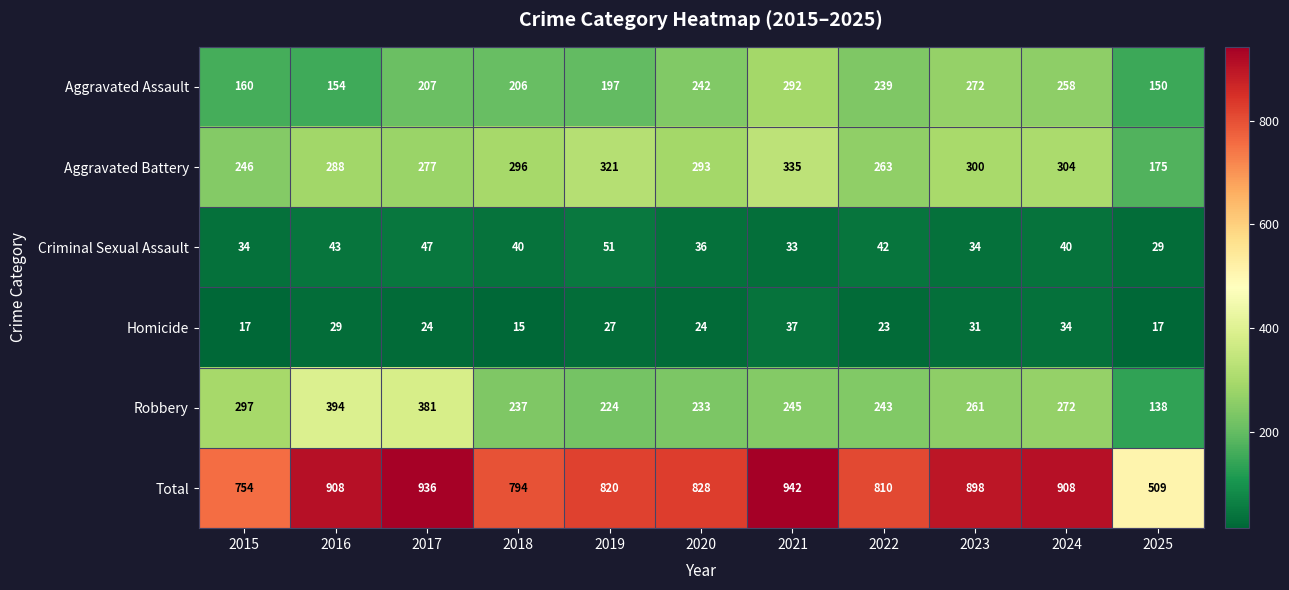

At which category does the chart reach its peak across all series?

2021